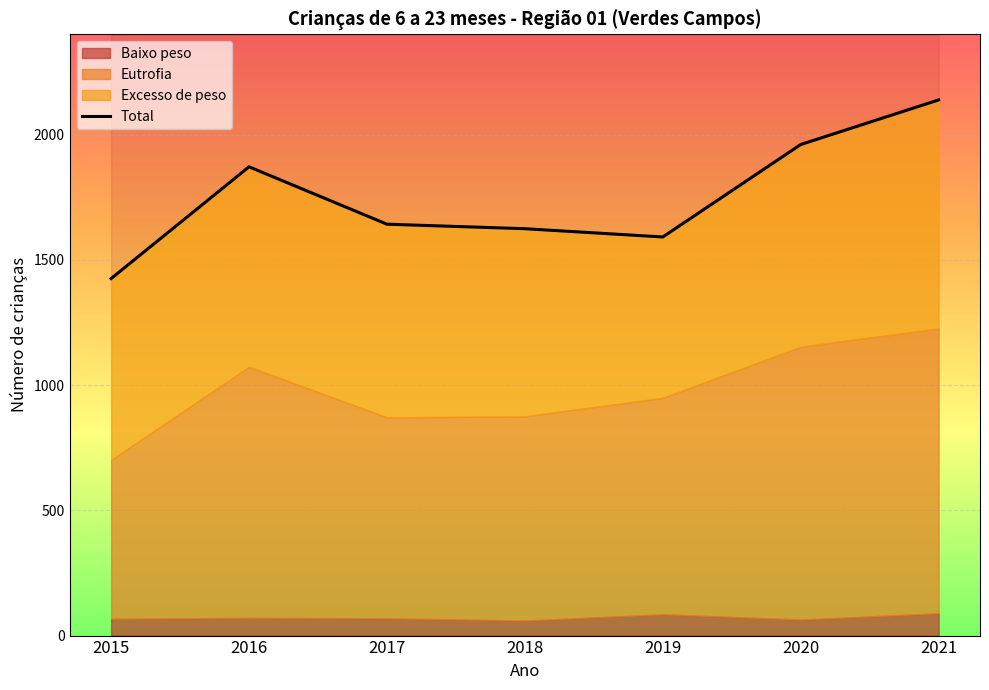

What is the maximum value shown in the chart?

2138